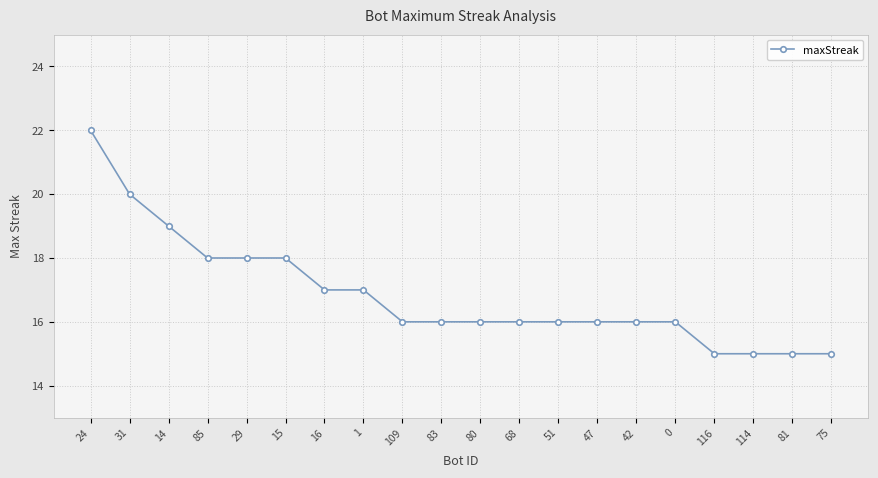

Is it true that the value at 14 is 32?

False